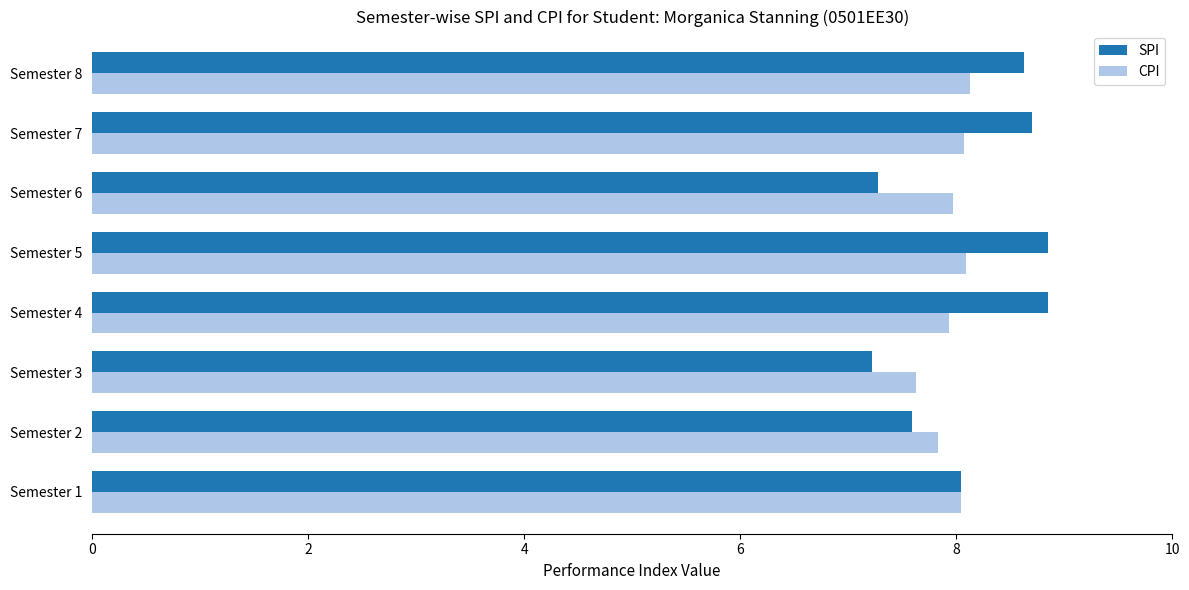

What are all the series names shown in the legend?

SPI, CPI